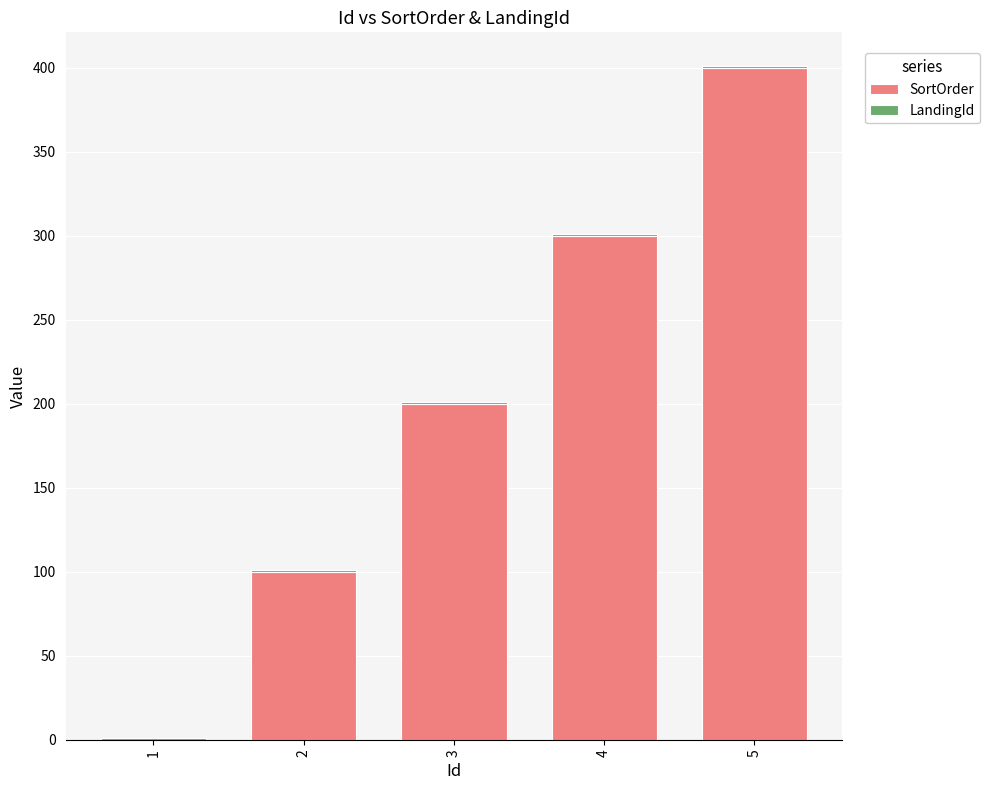

What is the sum of all SortOrder values?

1000